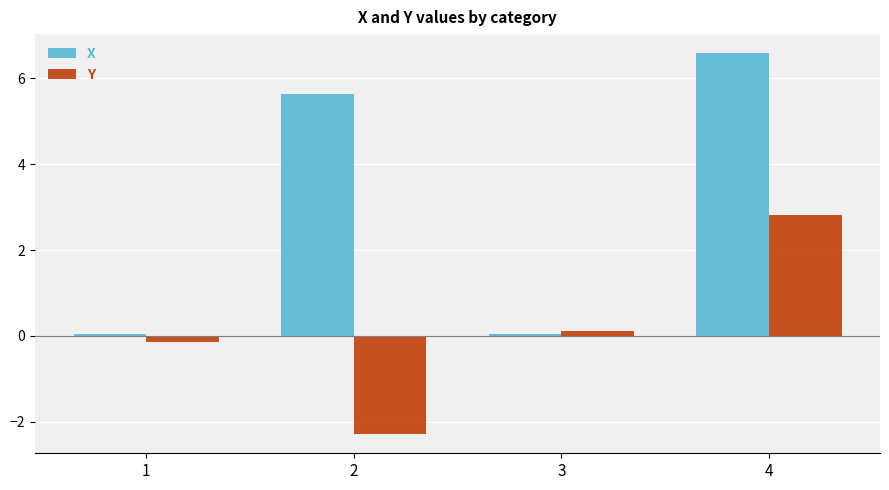

How many categories are shown in the chart?

4